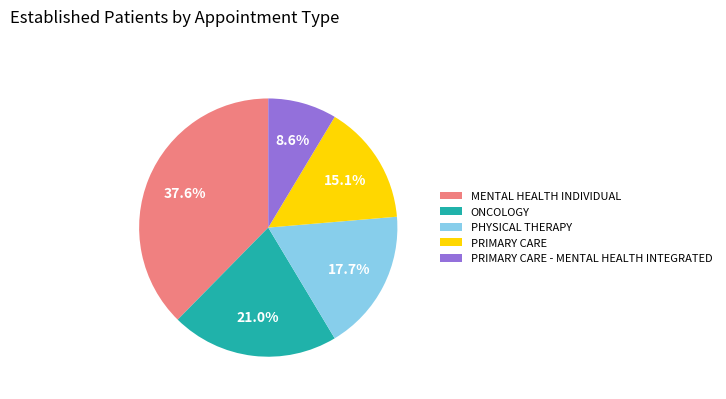

To the nearest percent, what portion does ONCOLOGY represent?

21%